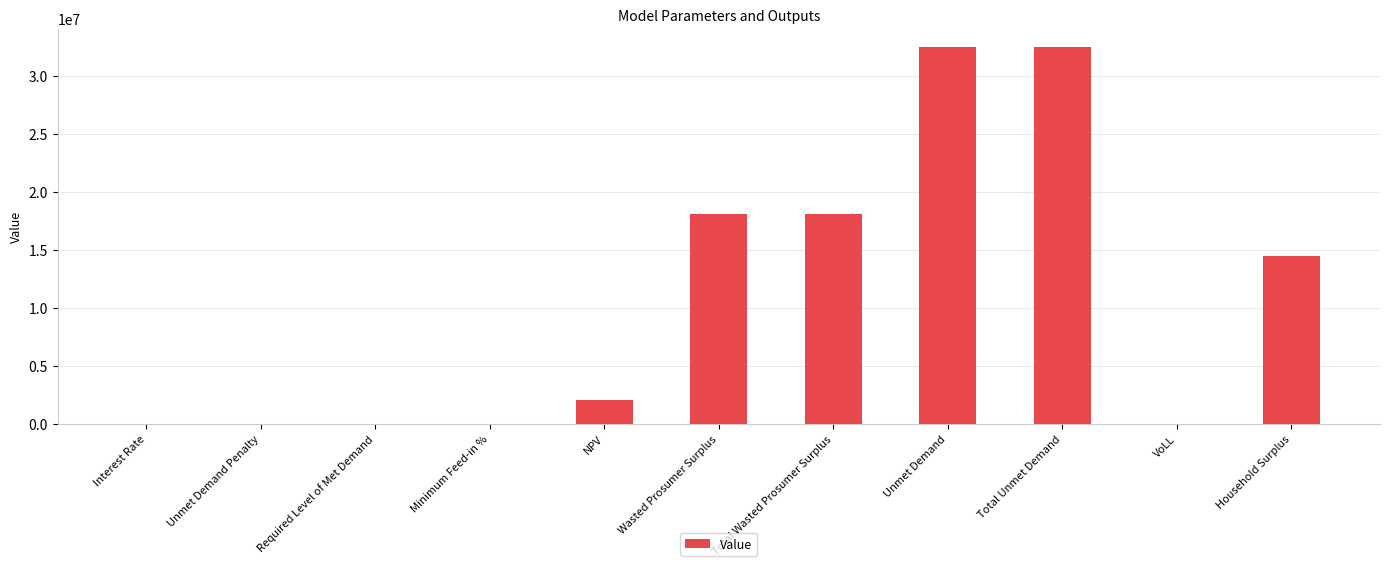

How many series are shown in this chart?

1